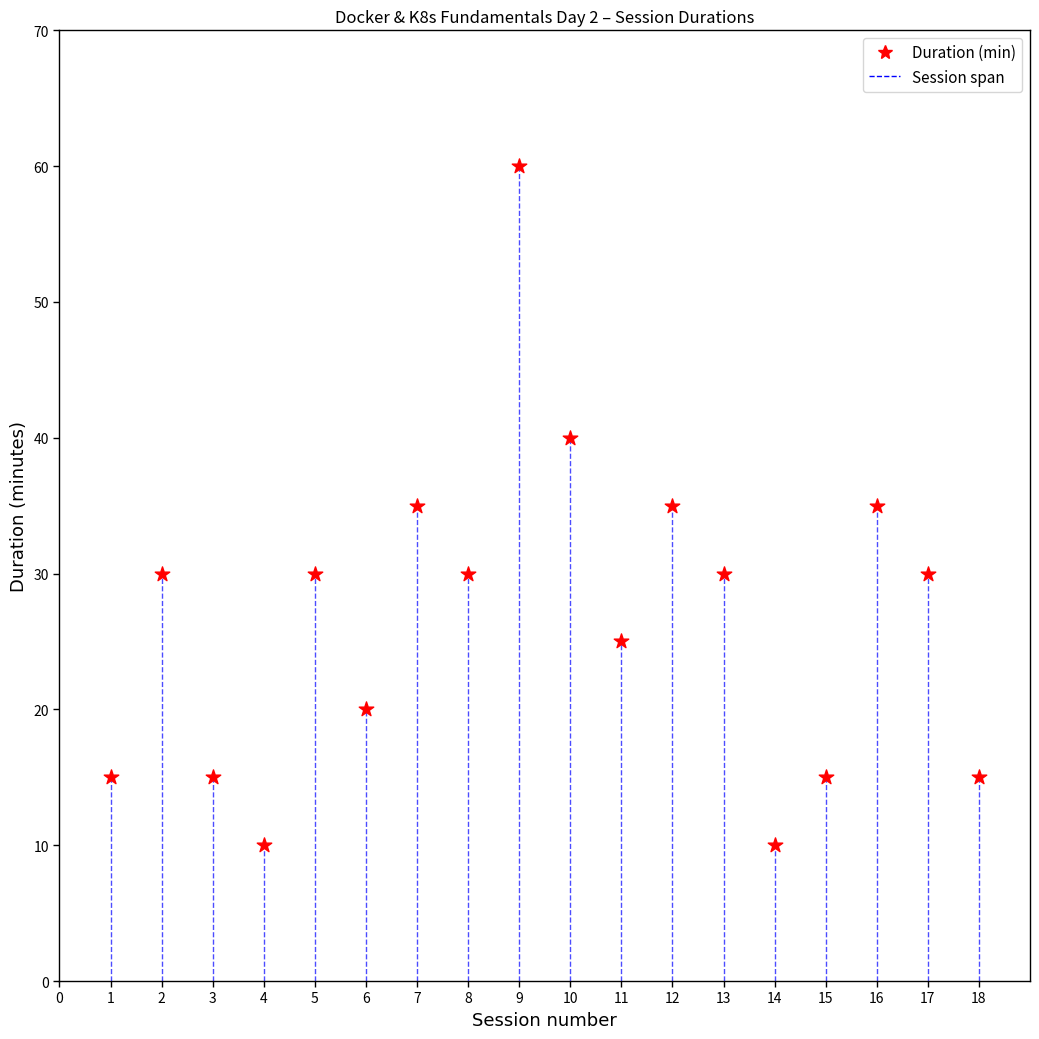

What is the range of Y values (max minus min)?

50